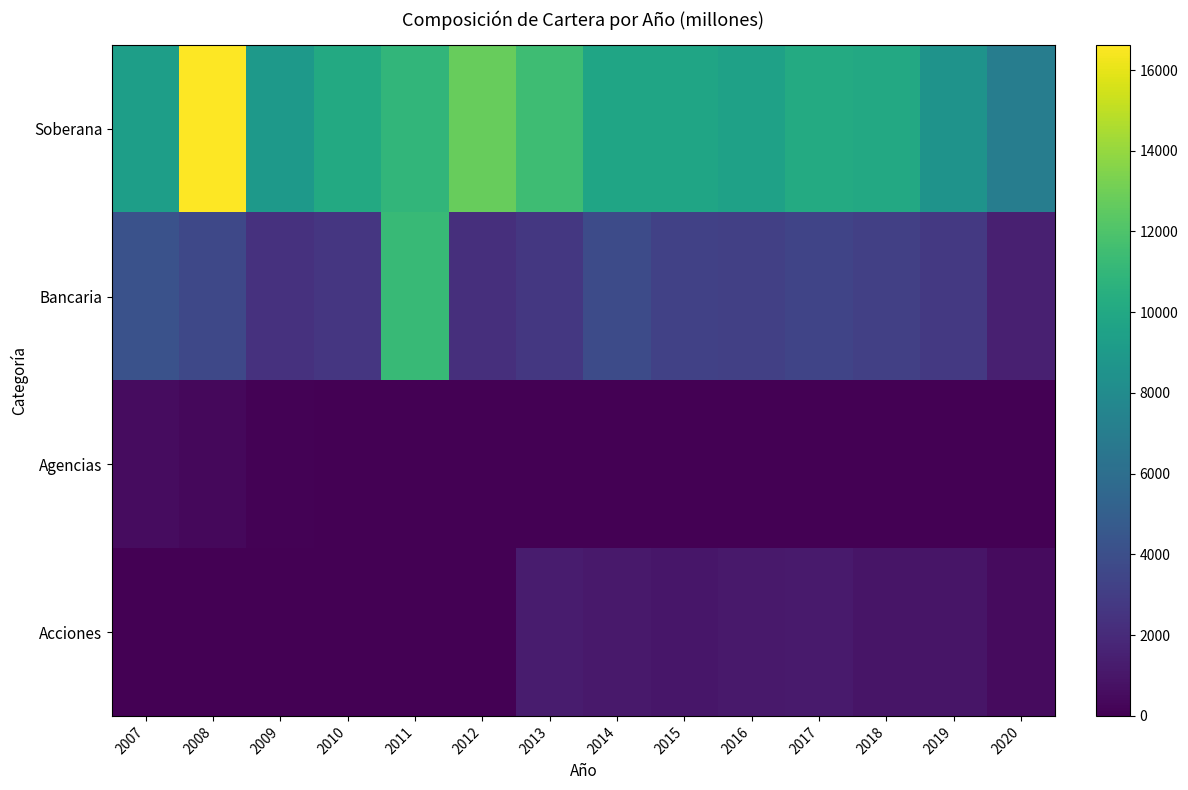

At 2013, list the series in order from largest to smallest.

Soberana, Bancaria, Acciones, Agencias